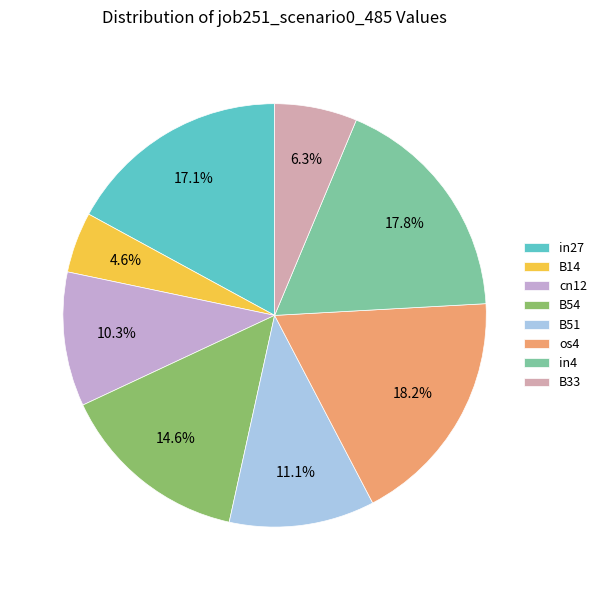

True or false: B33 accounts for 6% of the total.

True